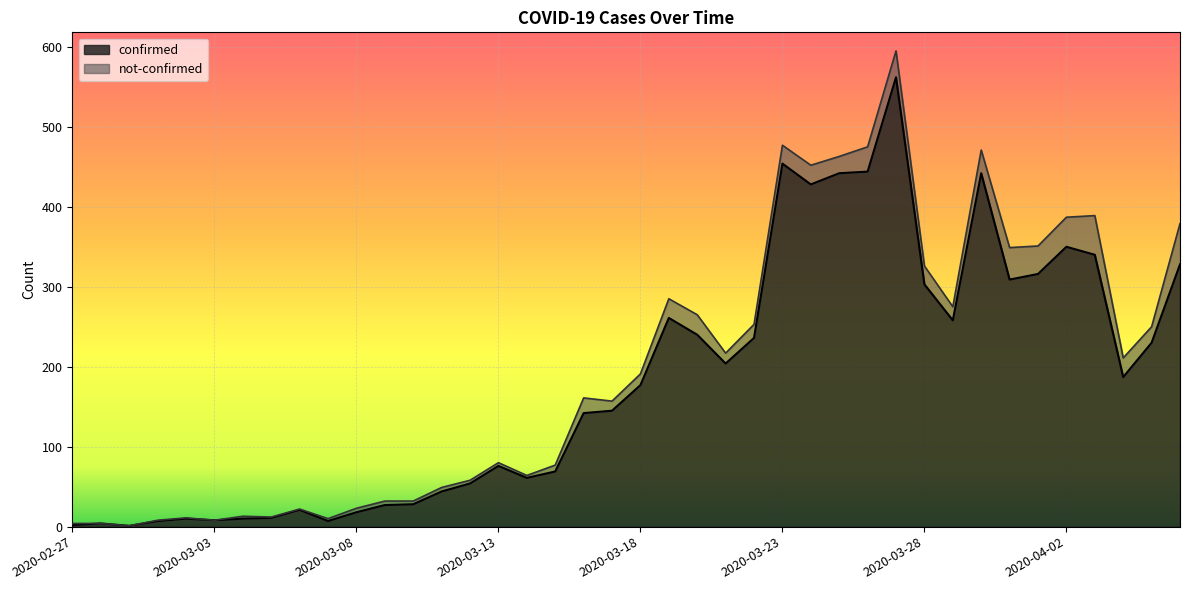

Count the number of categories in the chart.

40